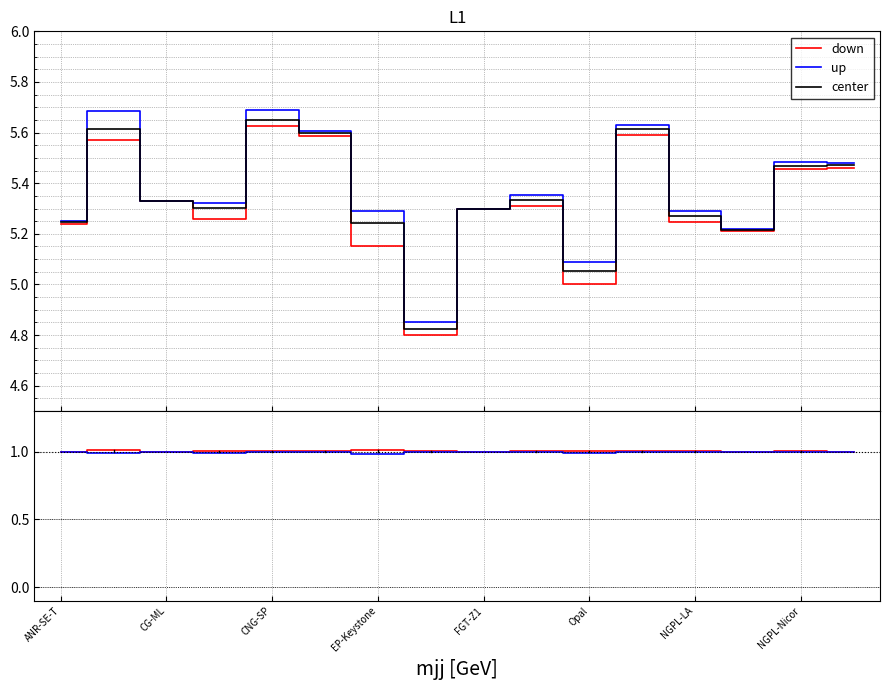

The High Price series shows 2.4 at EP-San Juan. True or false?

False